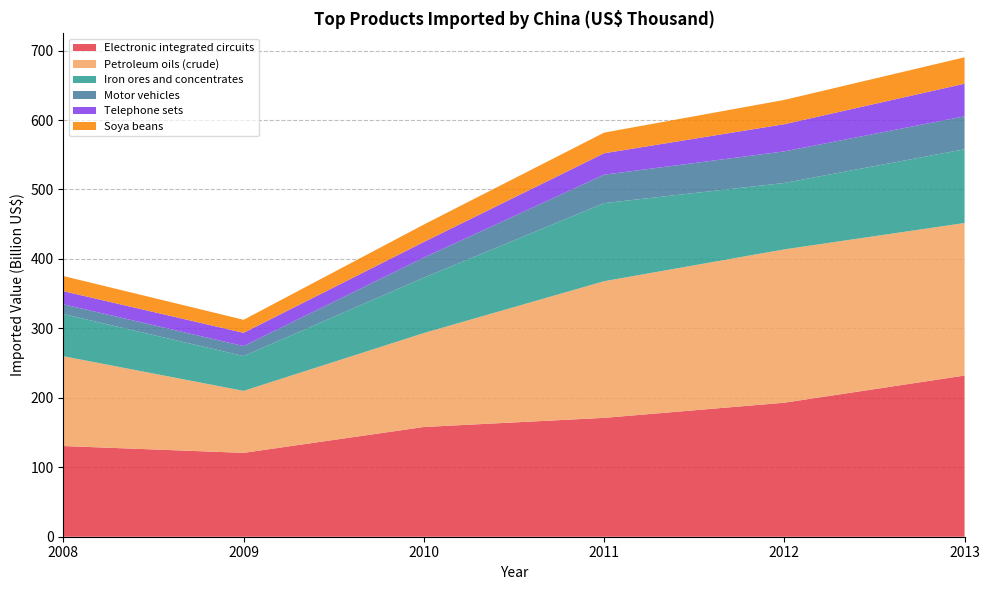

Reading left to right, extract all data points from this chart.

Electronic integrated circuits: 2008=130582774	2009=120751043	2010=158009698	2011=171142151	2012=192967177	2013=232078243
Petroleum oils (crude): 2008=129330933	2009=89255587	2010=135299673	2011=196770605	2012=220793843	2013=219660366
Iron ores and concentrates: 2008=60709462	2009=50140397	2010=79722414	2011=112408908	2012=95619196	2013=106175378
Motor vehicles: 2008=14060035	2009=14367865	2010=28921282	2011=40965093	2012=45491624	2013=47465756
Telephone sets: 2008=18890378	2009=19076980	2010=22487145	2011=30862149	2012=39127431	2013=46940695
Soya beans: 2008=21815275	2009=18787277	2010=25093467	2011=29726066	2012=34976644	2013=38009435